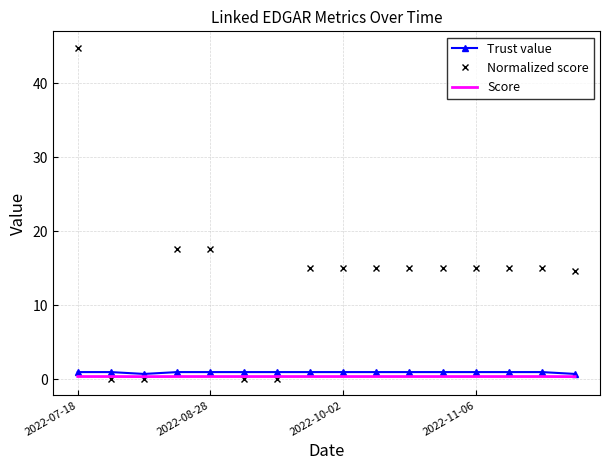

Which series has the largest total across all categories?

Normalized score